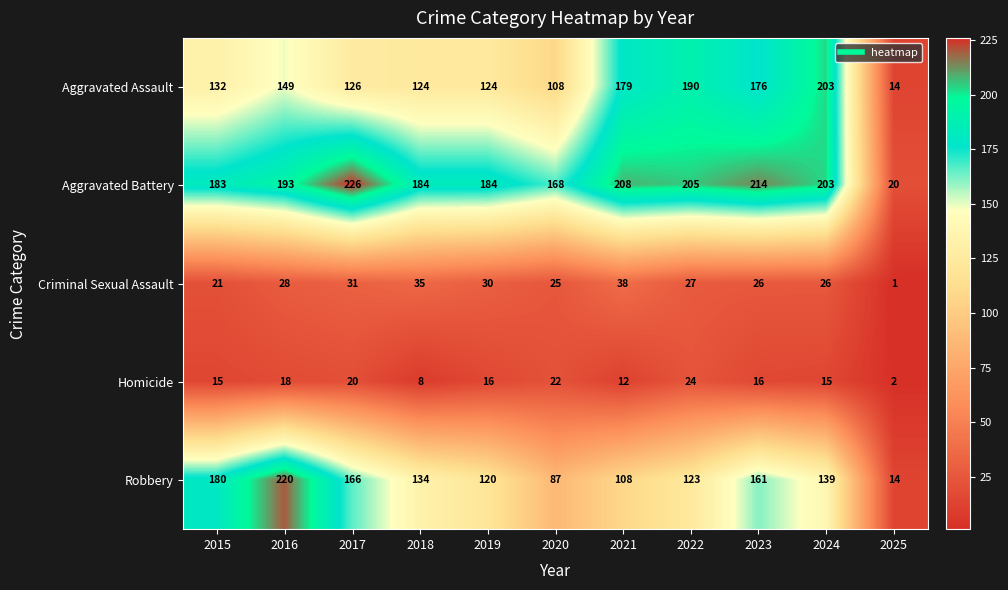

What is the minimum value for Aggravated Battery?

20